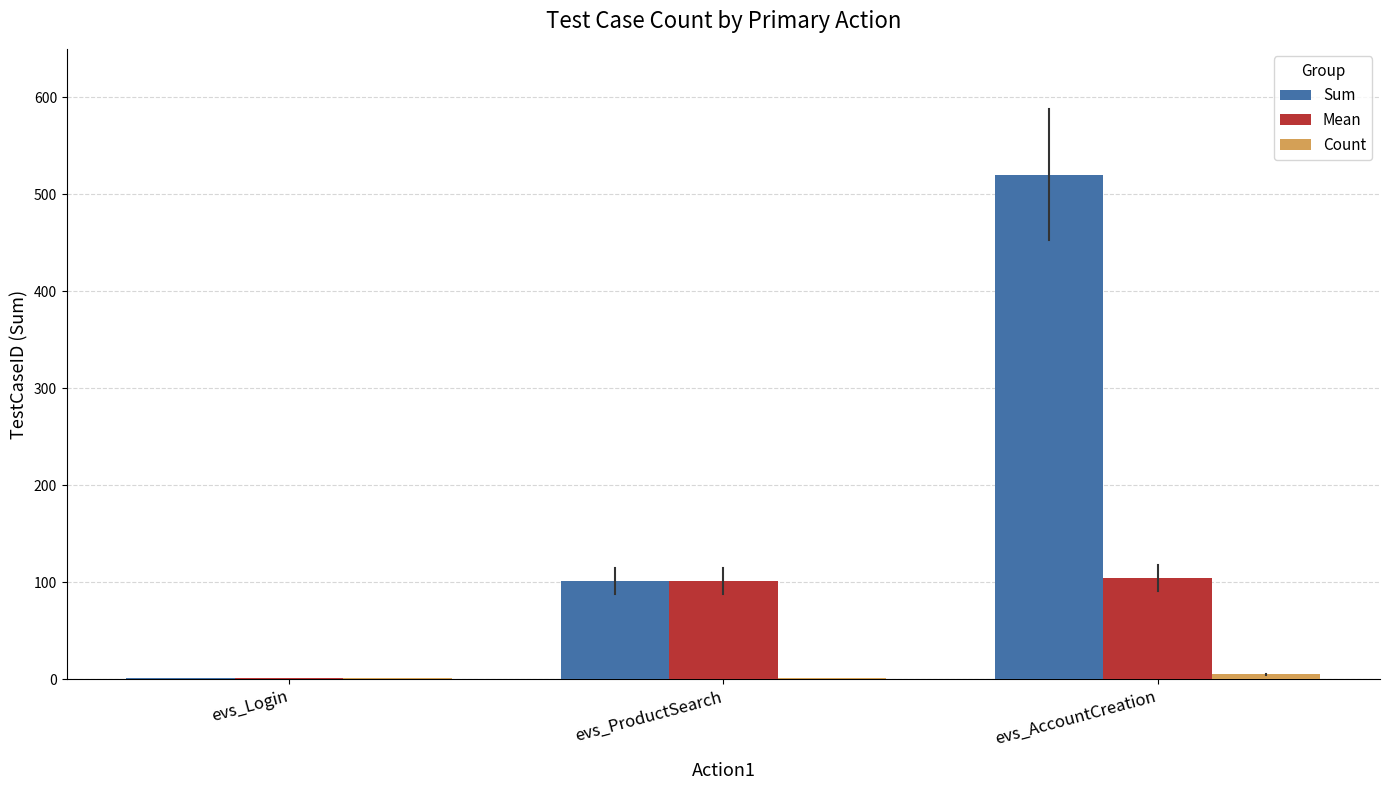

At which label is Sum closest to 260?

evs_ProductSearch